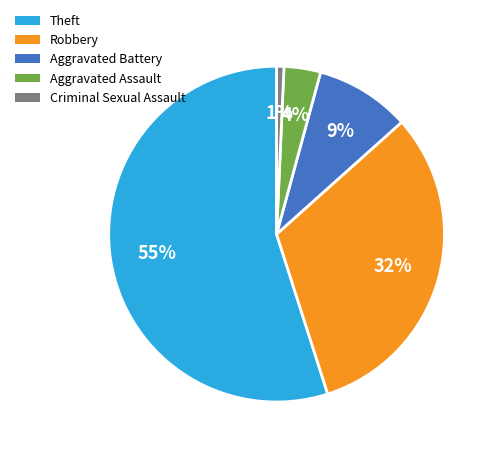

What is the largest slice in the pie chart?

Theft